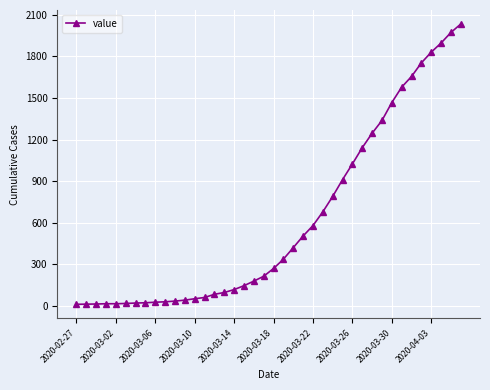

What is the average value?

616